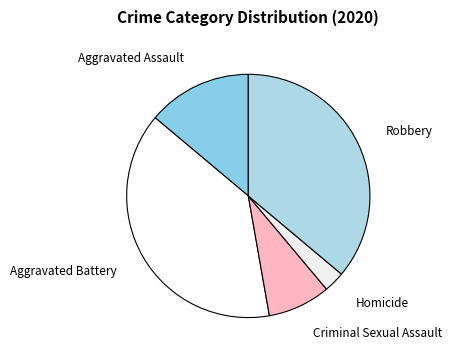

Rank the categories by value from highest to lowest.

Aggravated Battery, Robbery, Aggravated Assault, Criminal Sexual Assault, Homicide